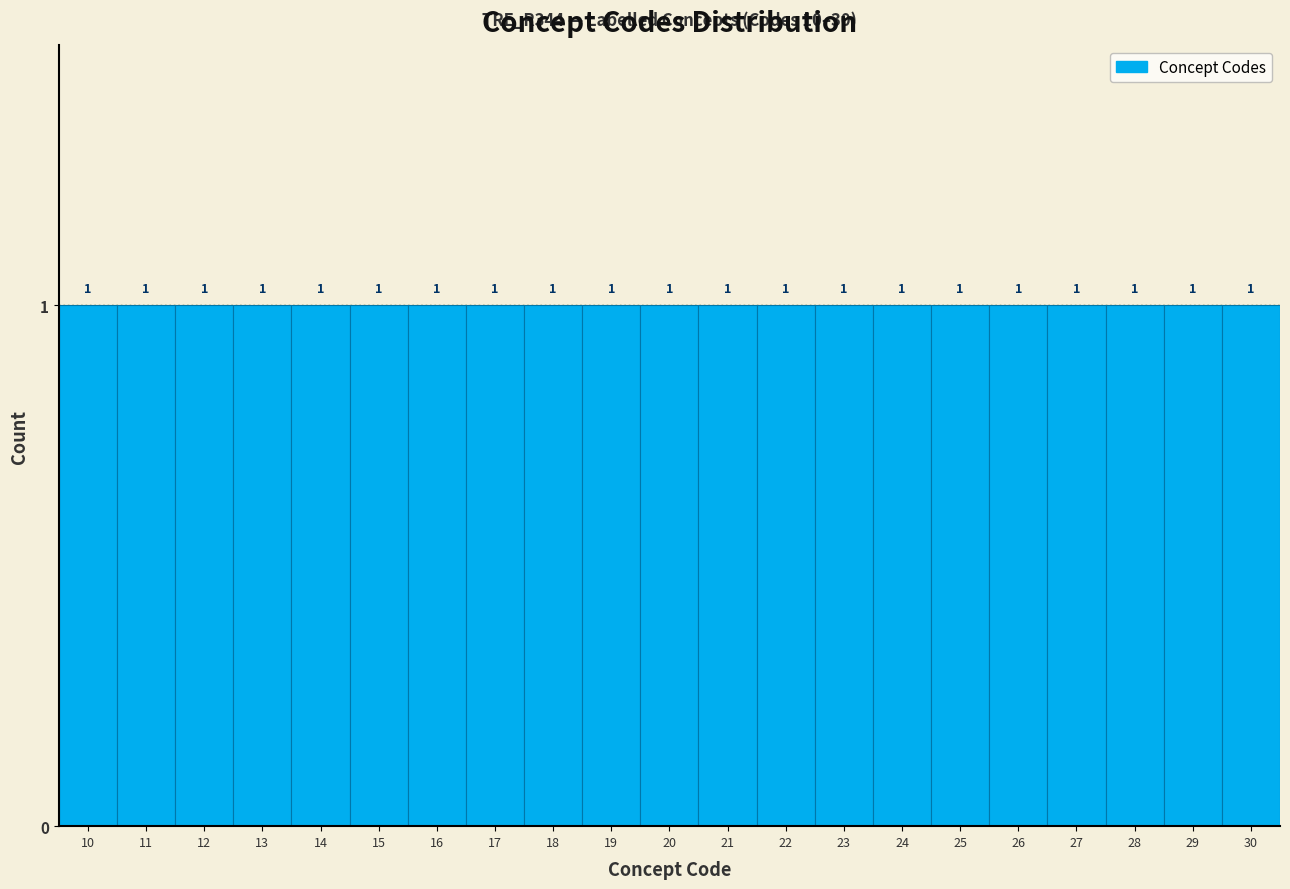

Reading left to right, transcribe this chart: for each bar, give the range it covers on the x-axis and its height.

9.5 to 10.5: 1
10.5 to 11.5: 1
11.5 to 12.5: 1
12.5 to 13.5: 1
13.5 to 14.5: 1
14.5 to 15.5: 1
15.5 to 16.5: 1
16.5 to 17.5: 1
17.5 to 18.5: 1
18.5 to 19.5: 1
19.5 to 20.5: 1
20.5 to 21.5: 1
21.5 to 22.5: 1
22.5 to 23.5: 1
23.5 to 24.5: 1
24.5 to 25.5: 1
25.5 to 26.5: 1
26.5 to 27.5: 1
27.5 to 28.5: 1
28.5 to 29.5: 1
29.5 to 30.5: 1